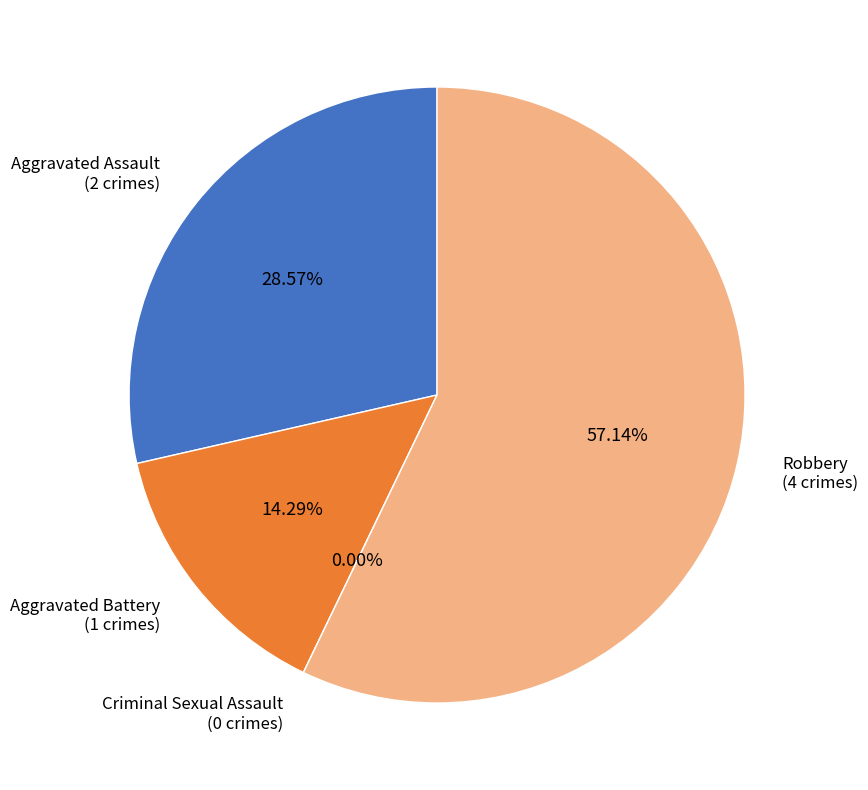

What is the smallest slice in the pie chart?

Criminal Sexual Assault